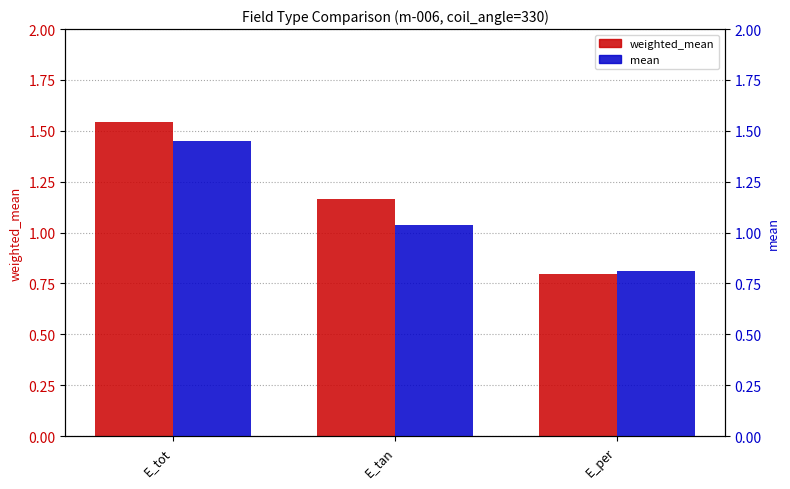

How many bars are there in total?

6